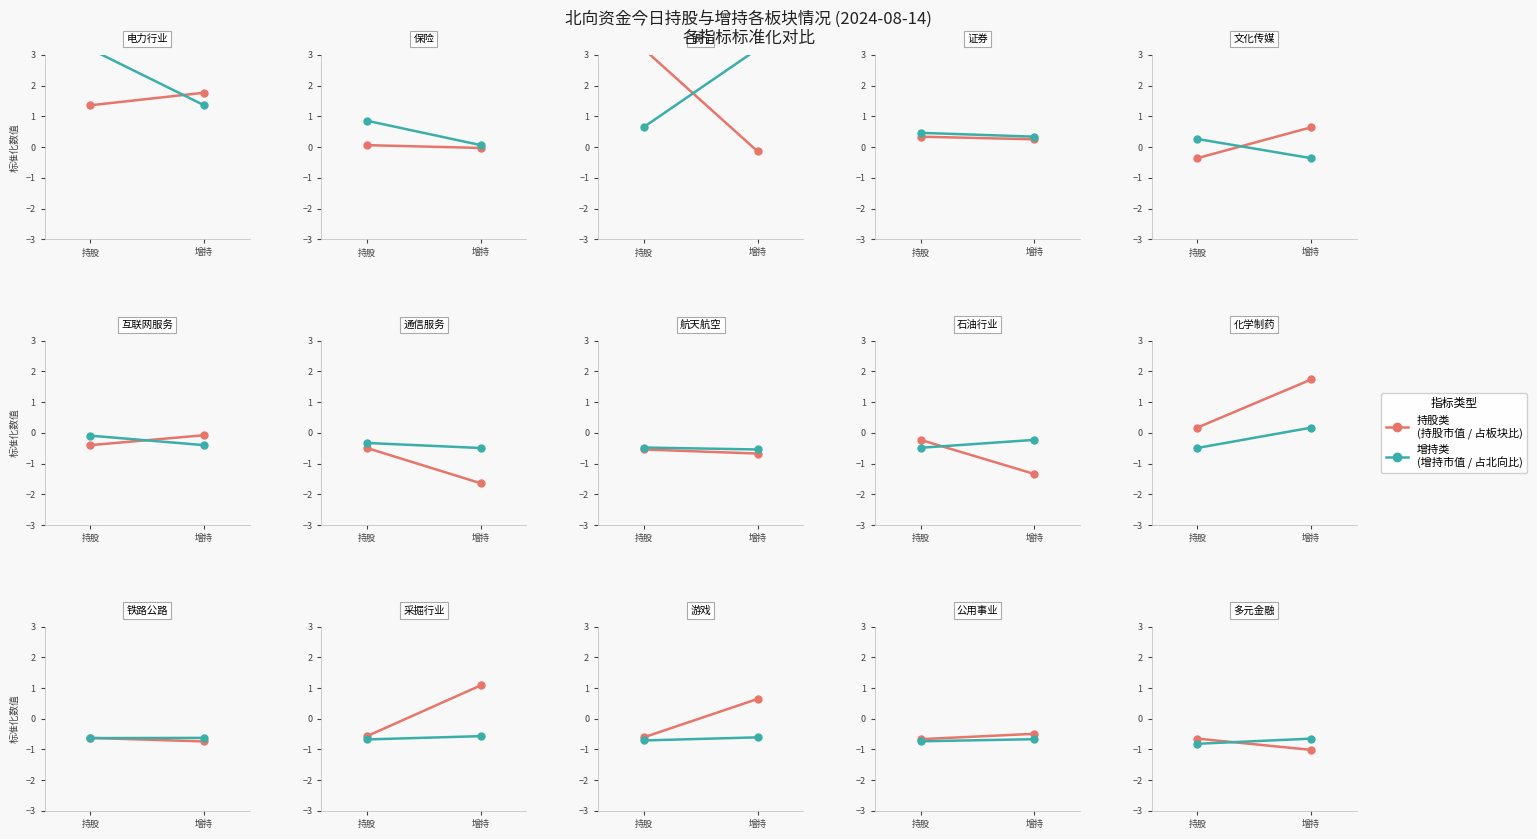

The 持股类 series shows -0.6 at 持股. True or false?

True